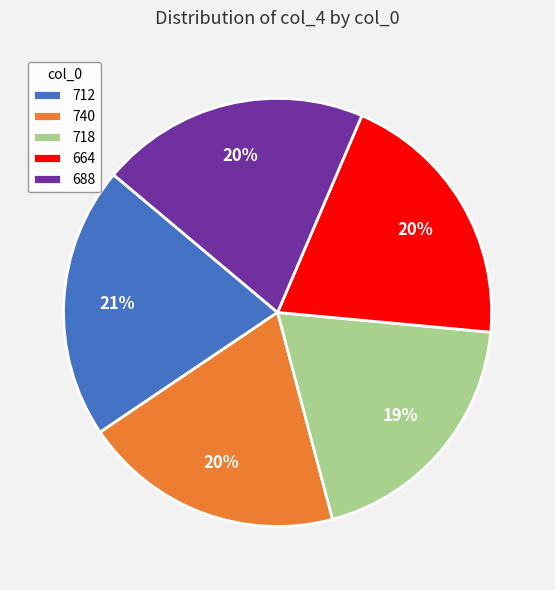

Combined, do 712 and 664 account for over 50%?

No